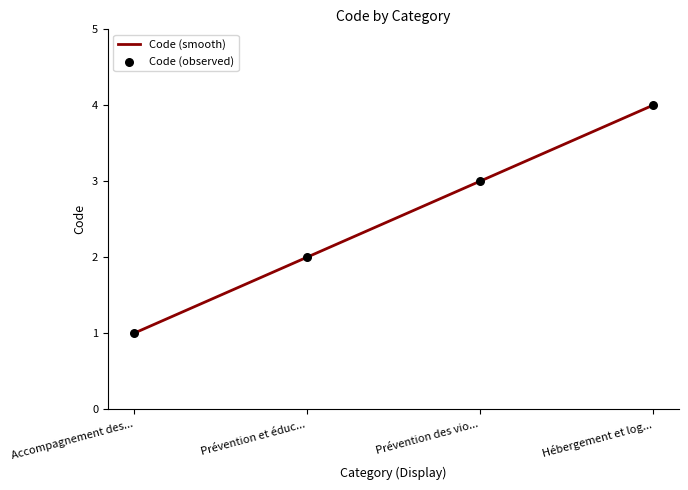

Which has a higher value, Prévention des vio... or Prévention et éduc...?

Prévention des vio...